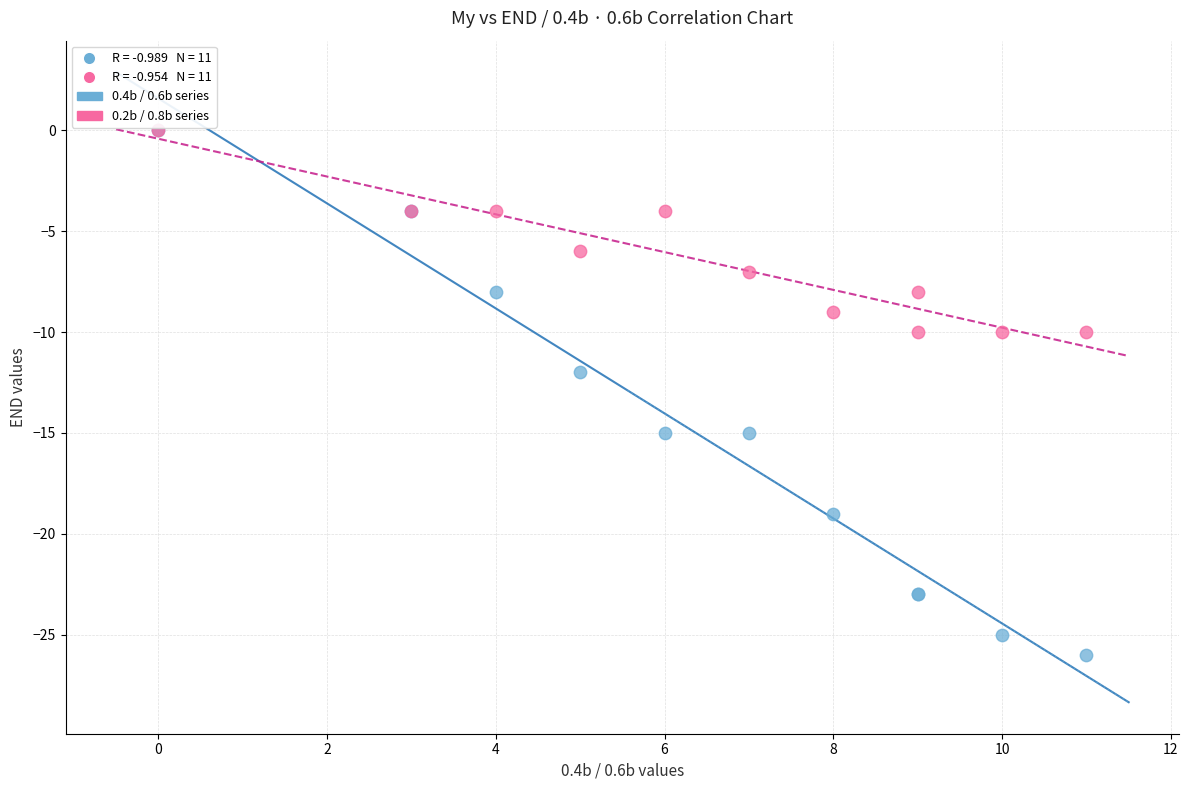

Across all series, what Y value is closest to -13?

-12